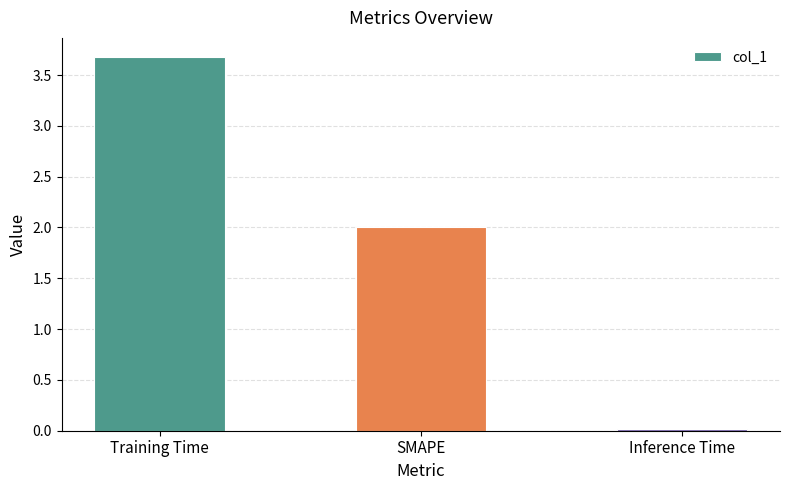

What is the difference between the values at Inference Time and Training Time?

3.7